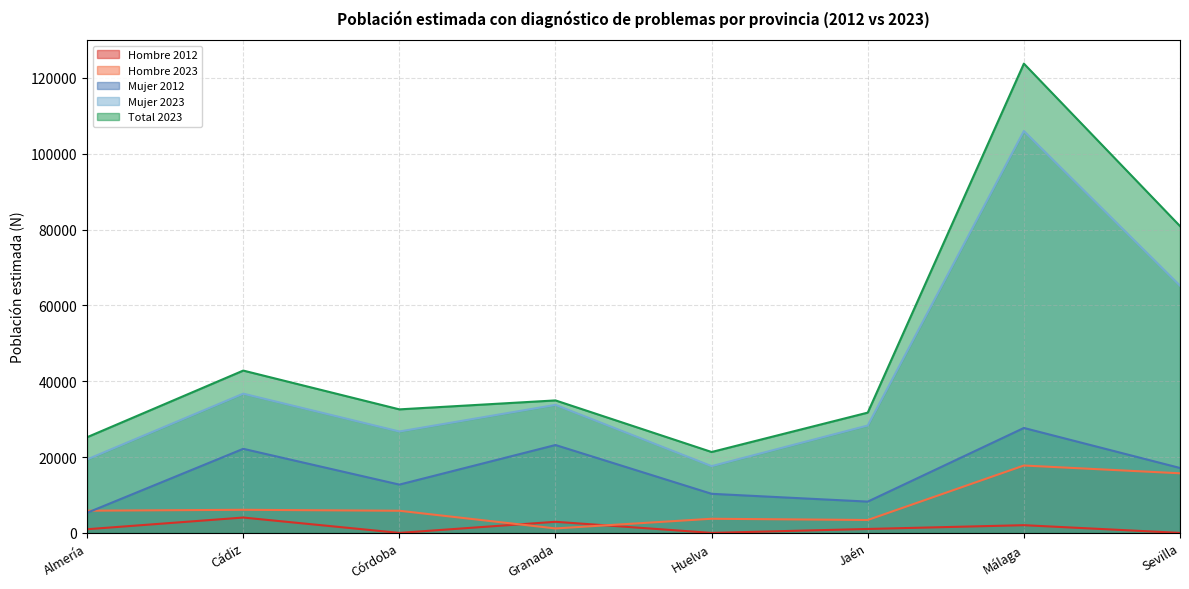

True or false: Hombre 2023 has more than 2 points higher than both neighbors.

True